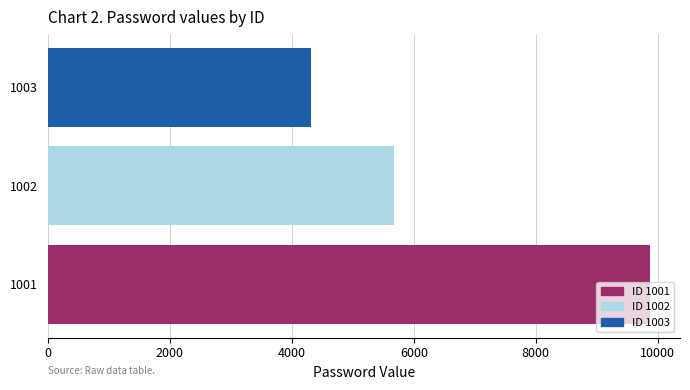

Read the value at 1001, to the nearest 50.

9850